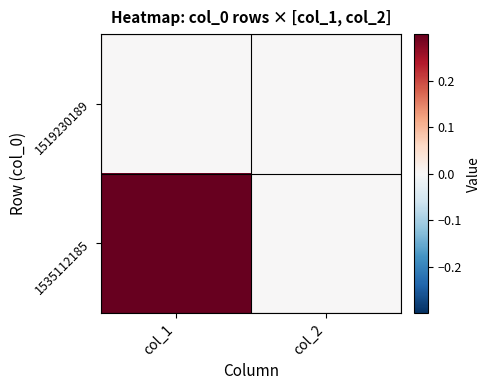

Which category has the lowest value across all series?

col_1